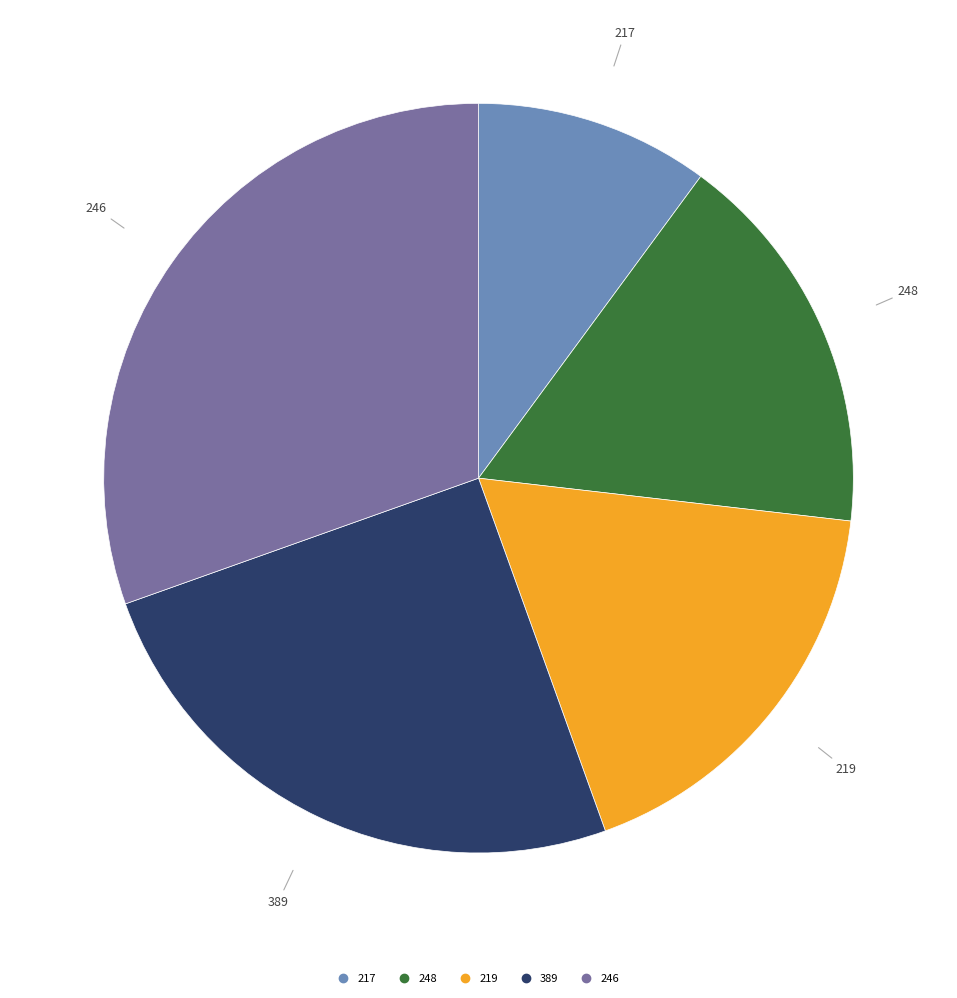

Does any single category account for the majority?

No